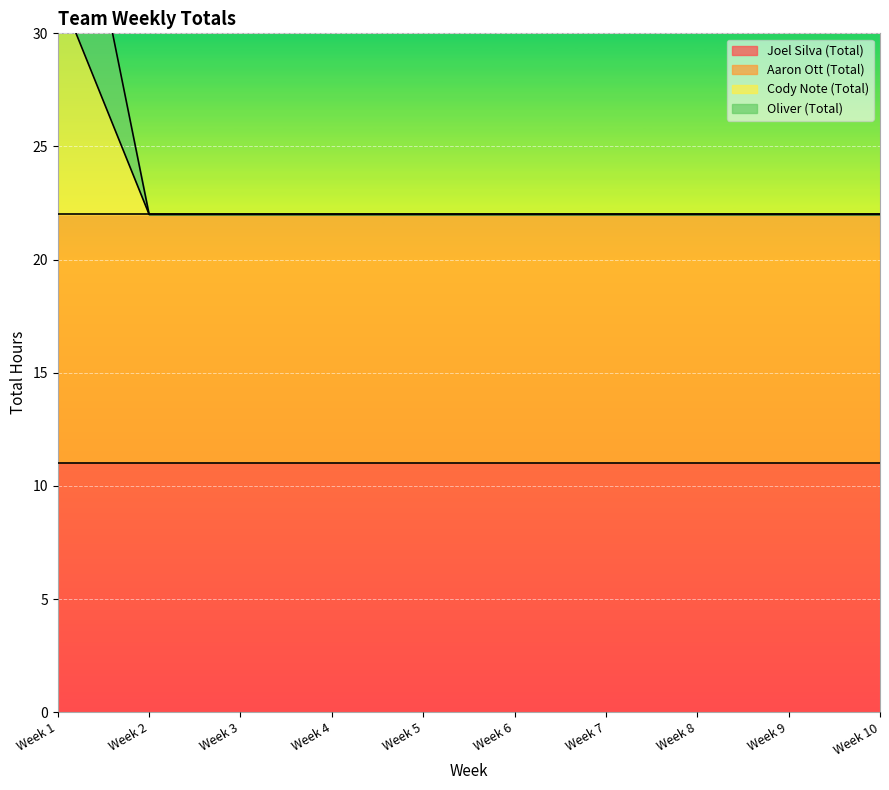

Reading left to right, transcribe all the data shown in this chart.

Cody Note (Total): 32	22	22	22	22	22	22	22	22	22
Oliver (Total): 42	22	22	22	22	22	22	22	22	22